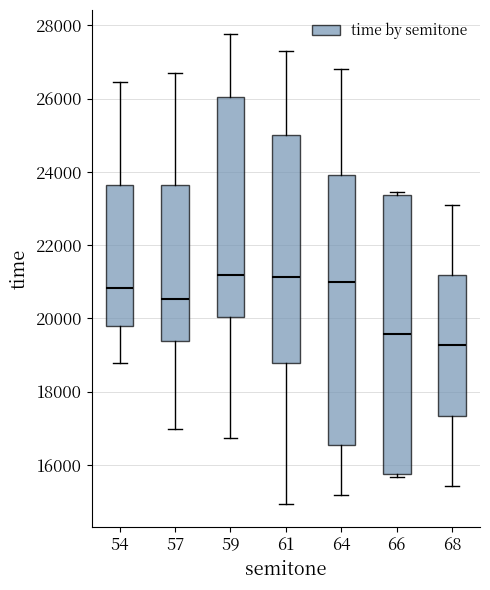

Comparing the boxes themselves (not the whiskers), which one is the tallest?

66